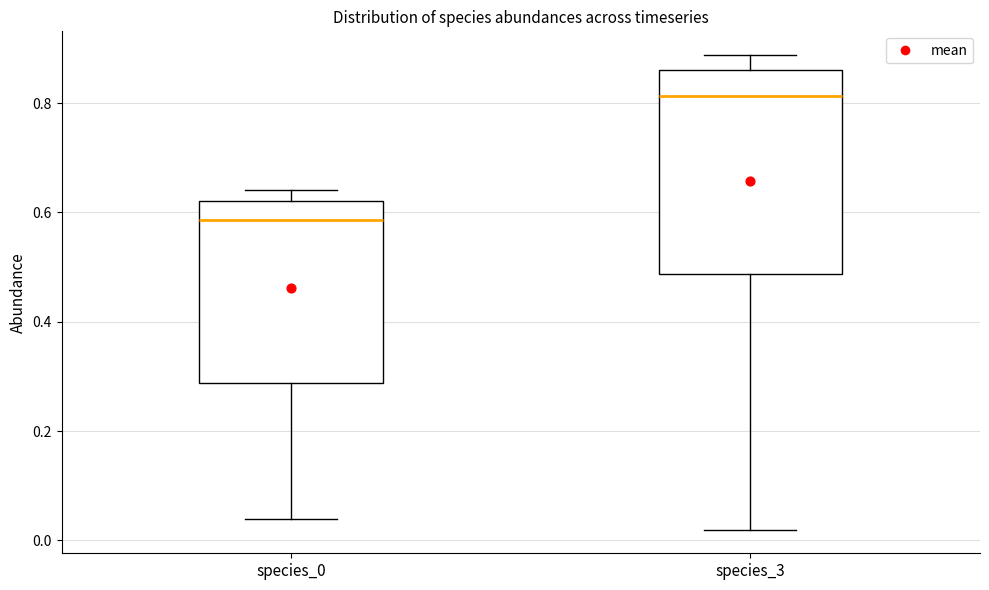

Which box's median line is the highest?

species_3